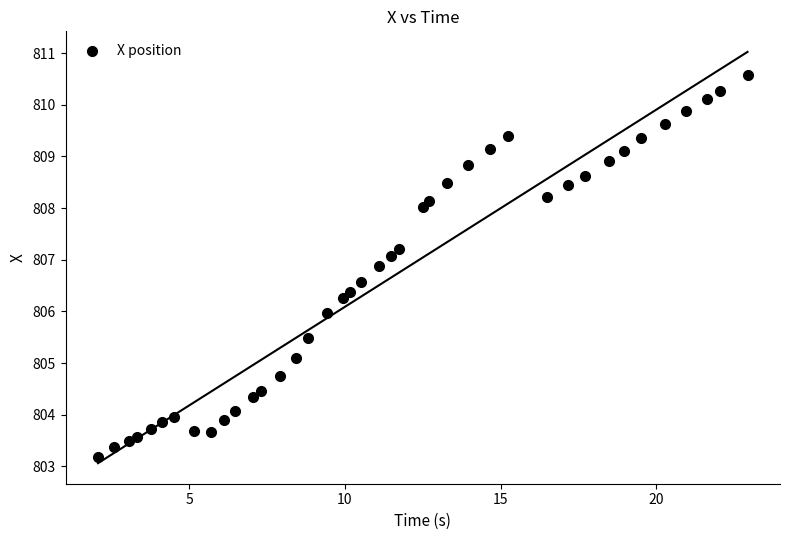

What is the range of X values (max minus min)?

20.9